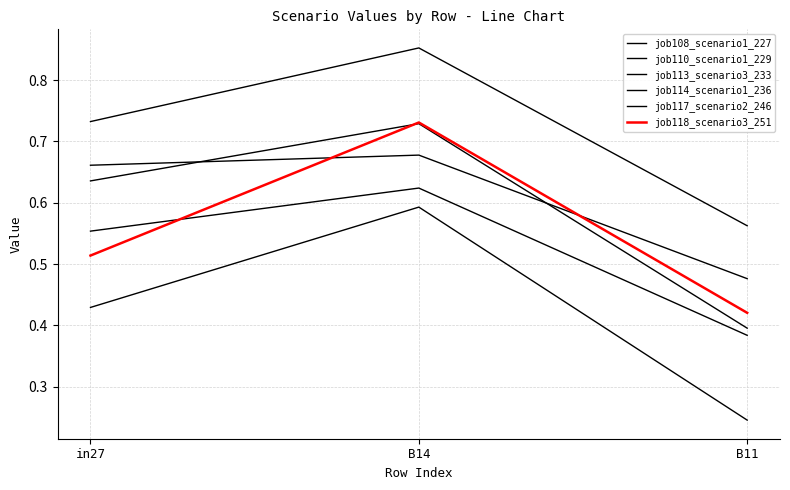

What is the spread (max minus min) of values at B11?

0.3